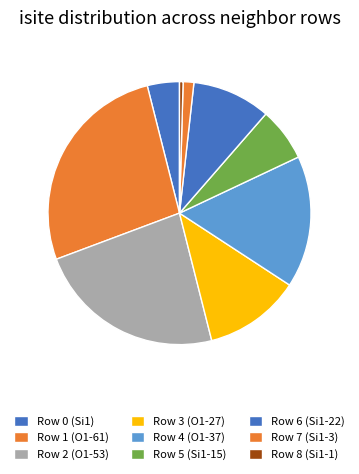

To the nearest percent, what is the difference between the largest and smallest slice percentages?

26%